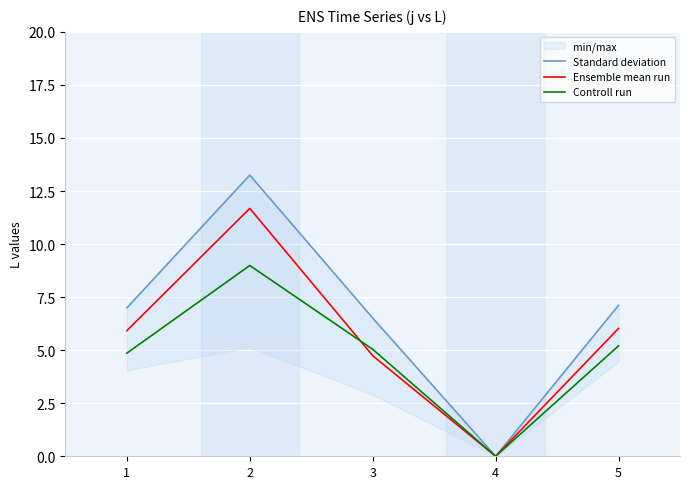

At which category does Controll run reach its first local peak?

2